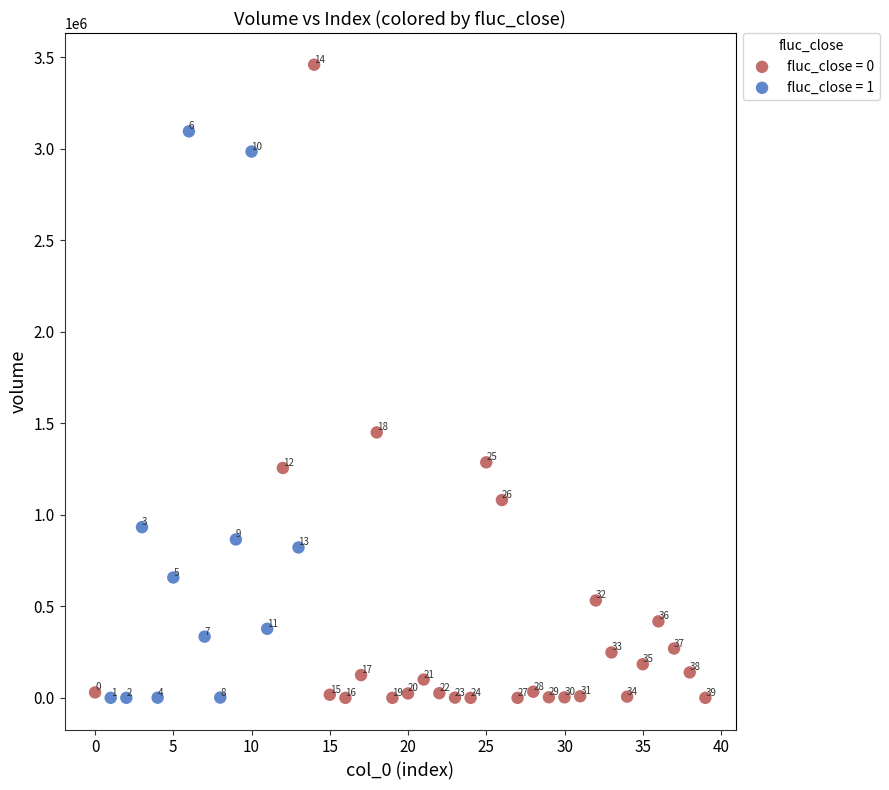

What are all the series names shown in the legend?

fluc_close = 0, fluc_close = 1